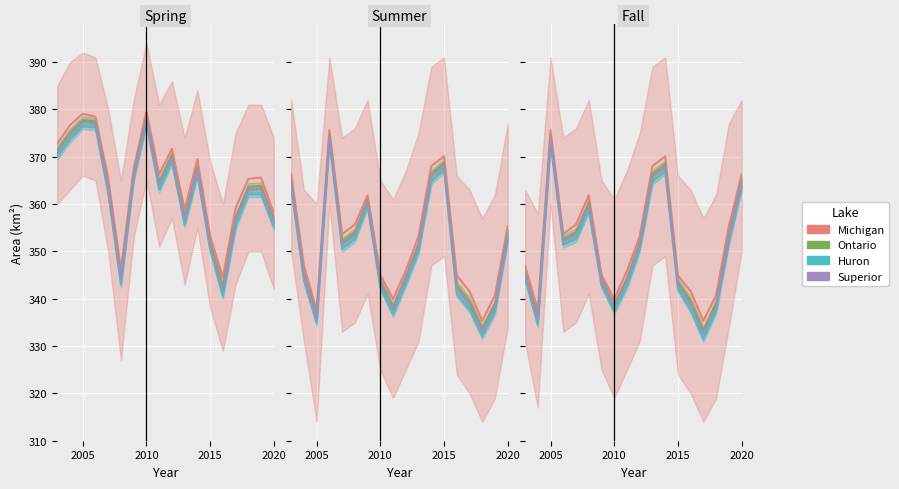

At how many categories does at least one series exceed 366?

4